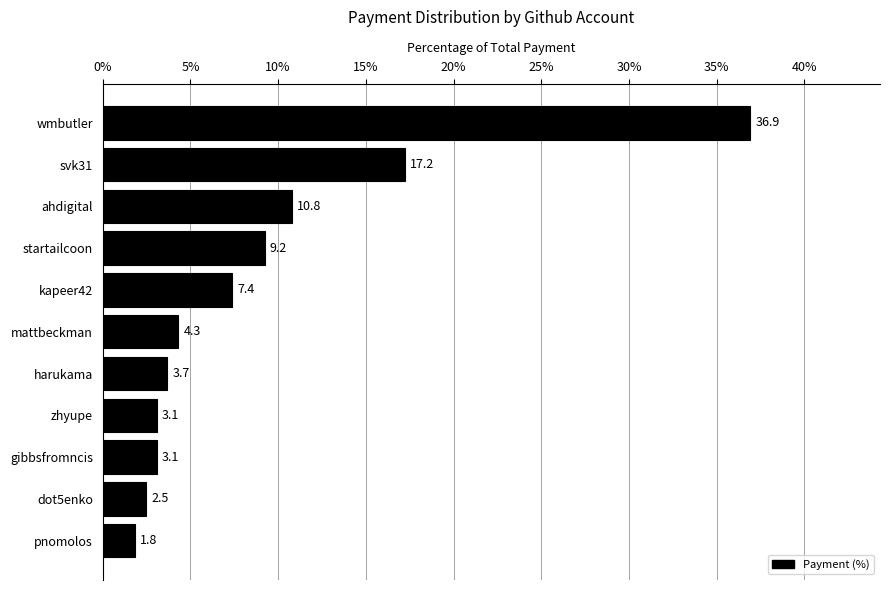

What is the ratio of the value at gibbsfromncis to the value at kapeer42?

0.4